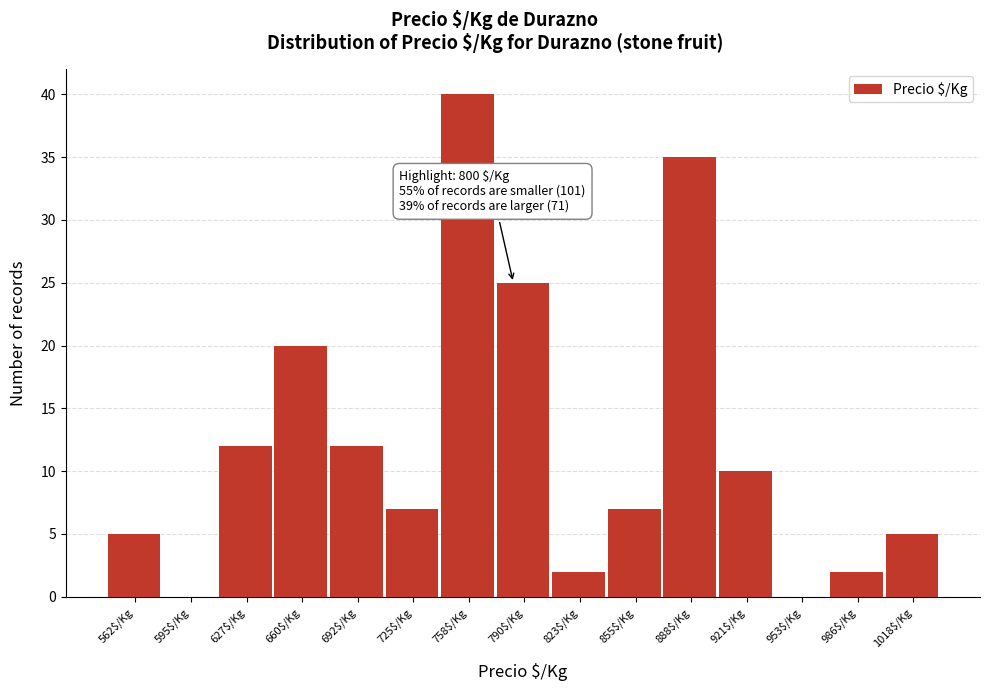

Which category has the highest value across all series?

758$/Kg